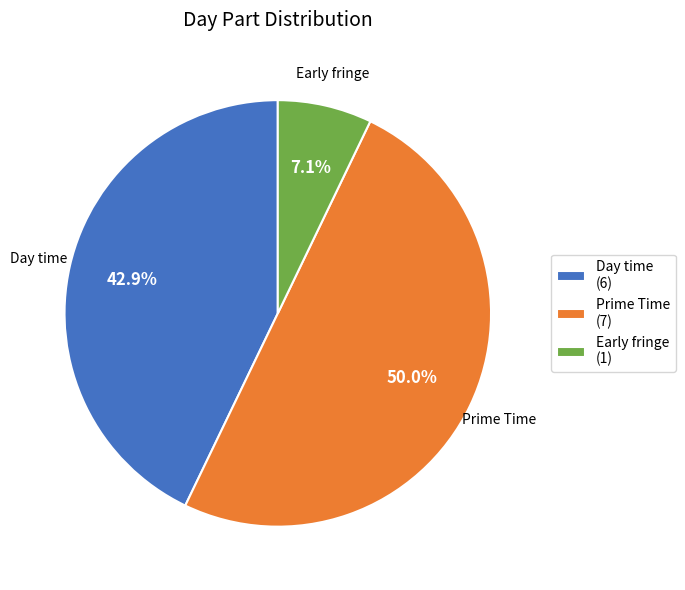

The Early fringe slice represents 7% of the pie. True or false?

True